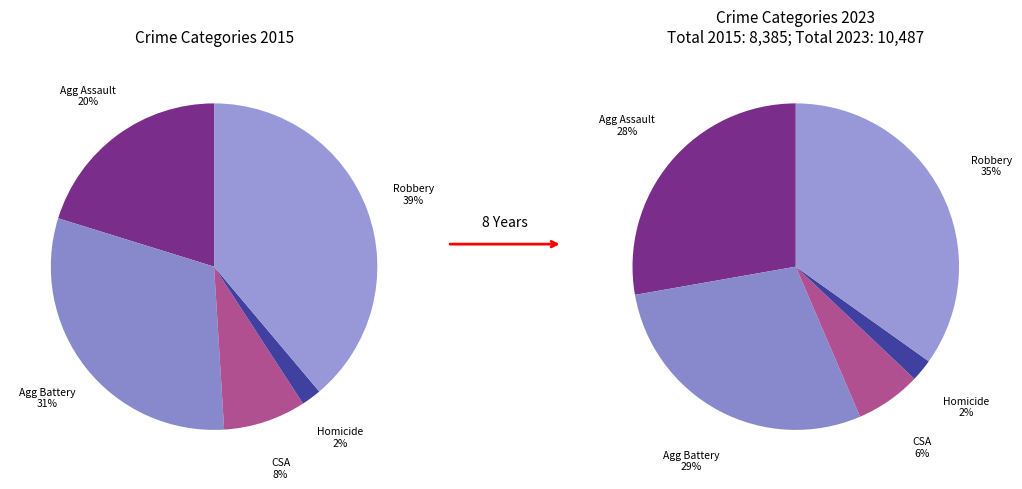

Do Criminal Sexual Assault and Robbery together represent more than half of the pie?

No